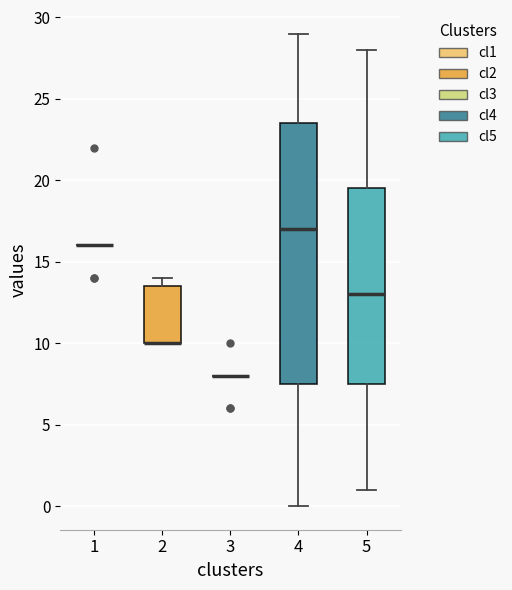

Where is the upper edge of the box at x = 4 on the y-axis? The values are not printed on the chart, so give them approximately, as read against the axis.

23.5